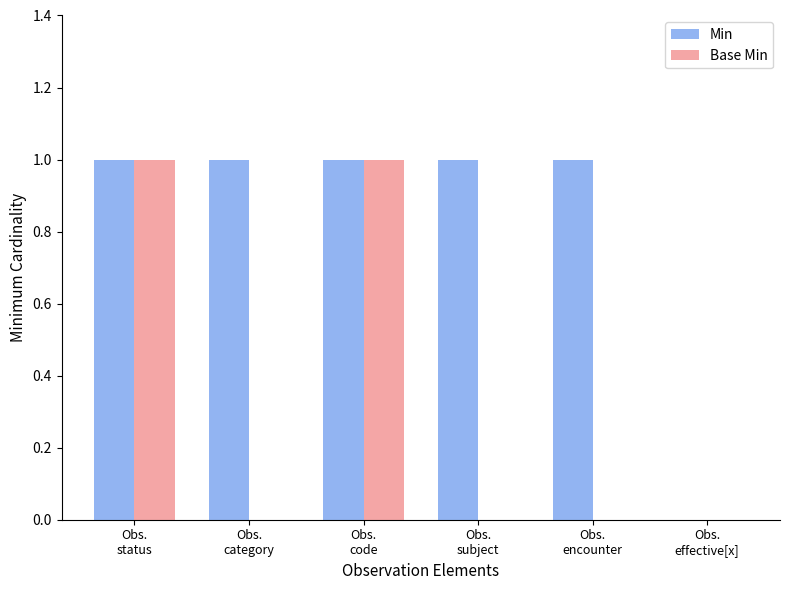

What is the sum of all Min values?

5